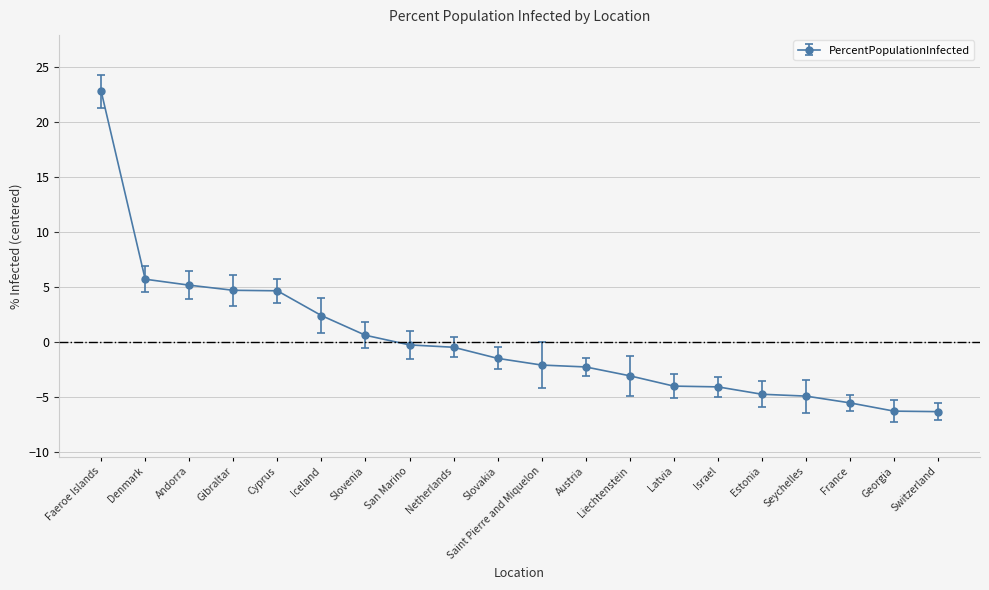

What is the change in value from Saint Pierre and Miquelon to Liechtenstein?

-1.0